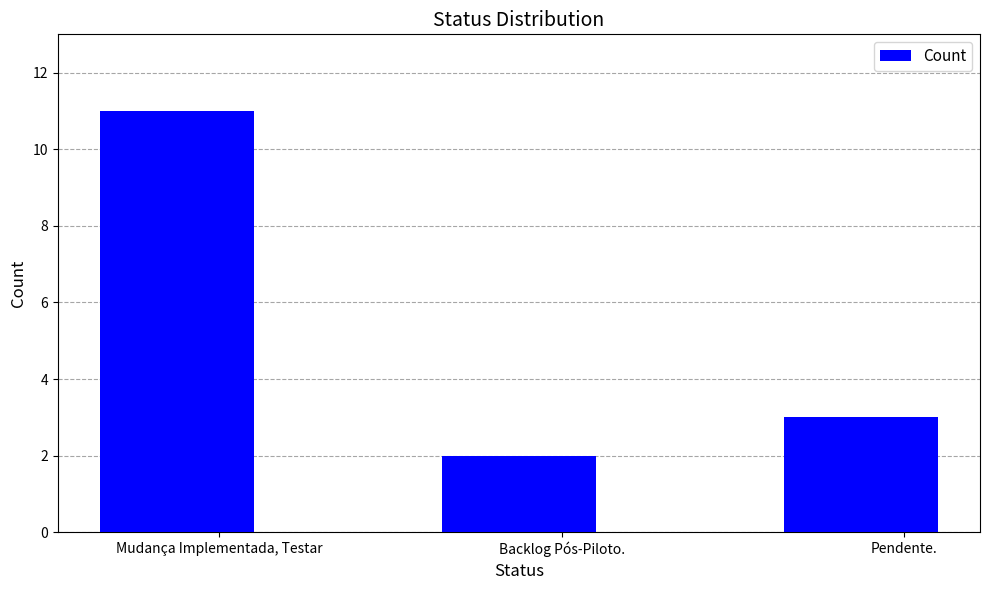

What position from the right is Backlog Pós-Piloto.?

2